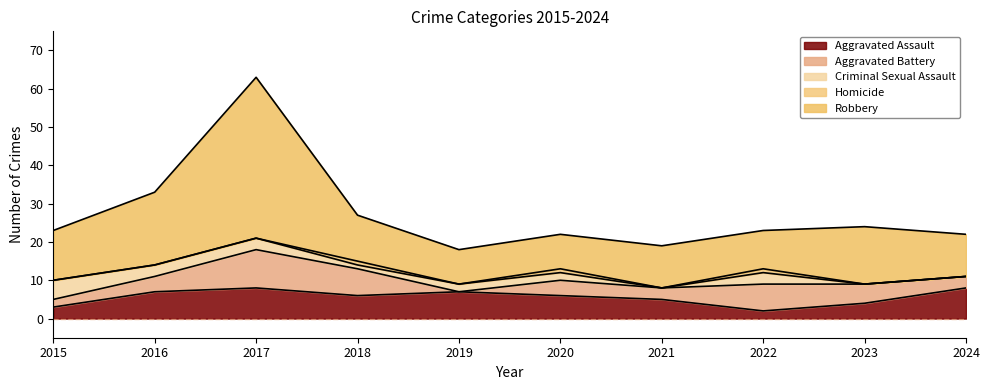

Reading left to right, list all the values displayed in this chart.

Aggravated Assault: 3	7	8	6	7	6	5	2	4	8
Aggravated Battery: 2	4	10	7	0	4	3	7	5	3
Criminal Sexual Assault: 5	3	3	1	2	2	0	3	0	0
Homicide: 0	0	0	1	0	1	0	1	0	0
Robbery: 13	19	42	12	9	9	11	10	15	11